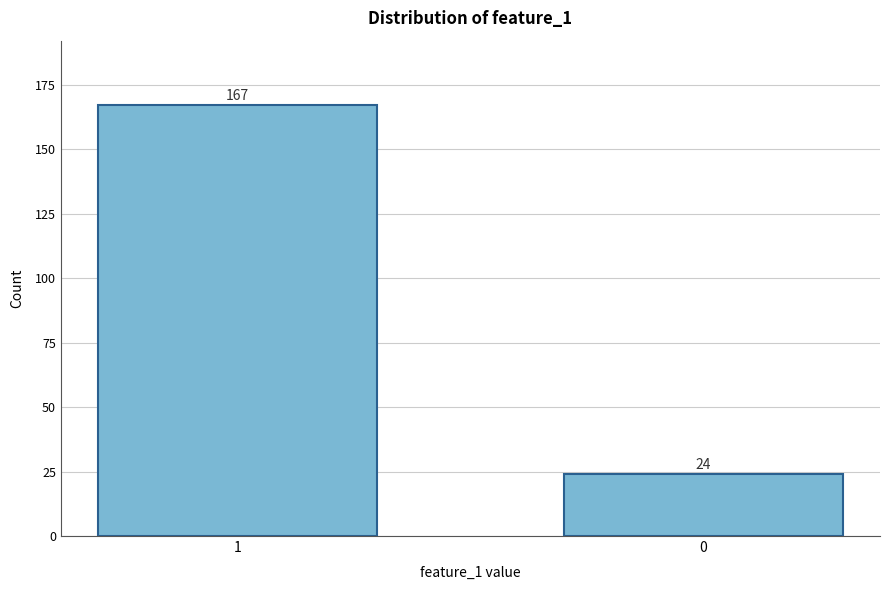

Reading left to right, extract all data points from this chart.

167	24